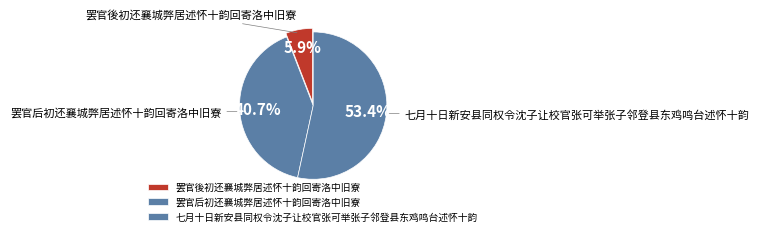

Which category has the smallest portion of the pie?

罢官後初还襄城弊居述怀十韵回寄洛中旧寮